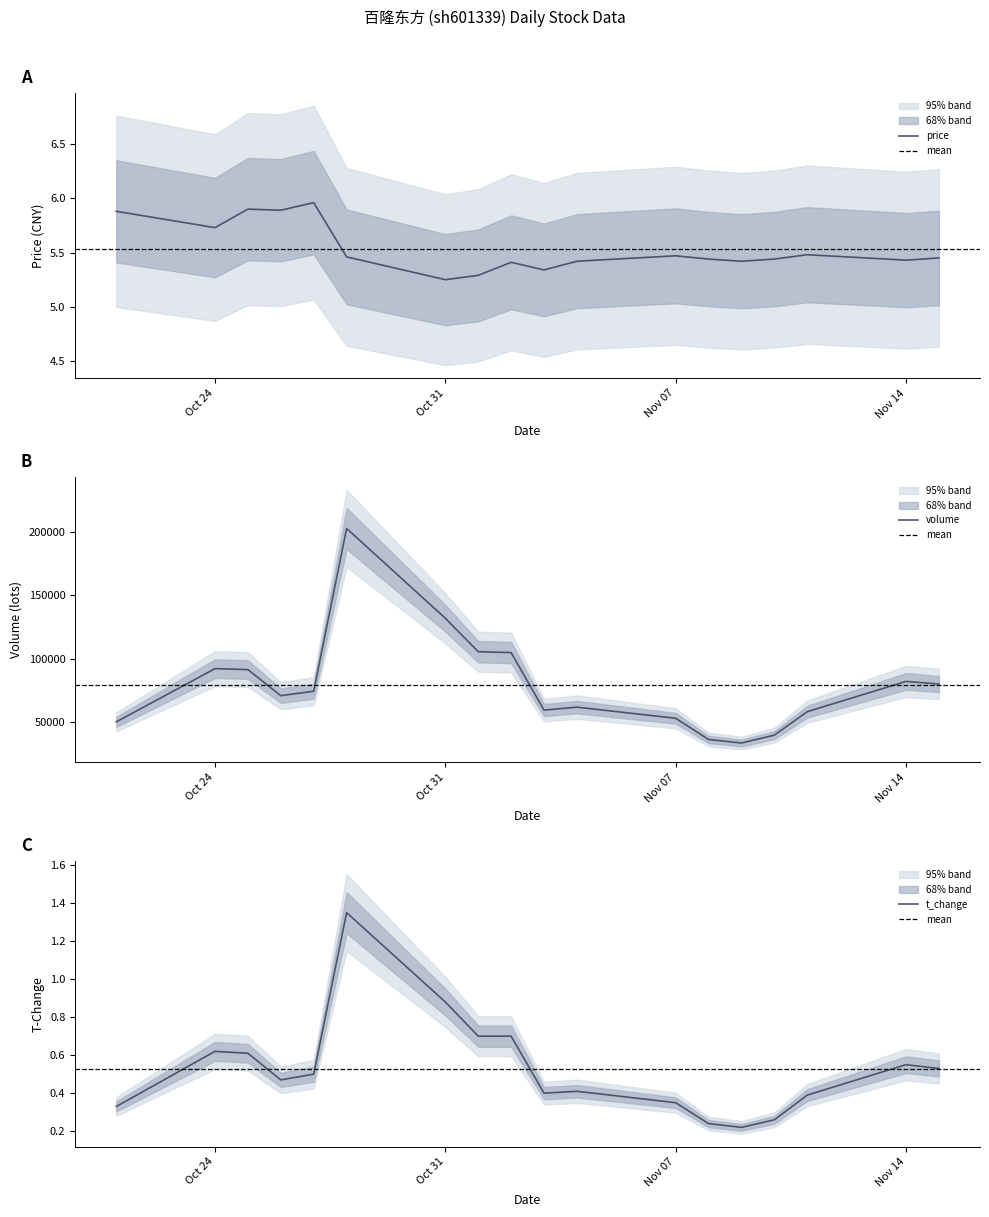

In t_volume, how many points are lower than both neighbors (excluding endpoints)?

3